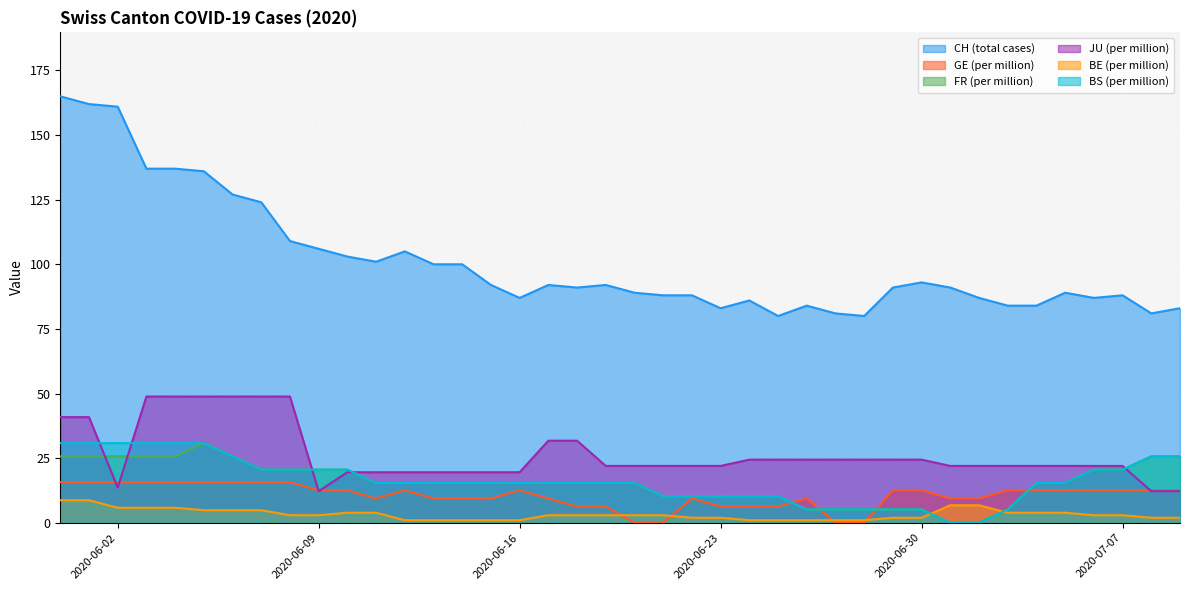

Which series has the widest spread of values?

CH (total cases)